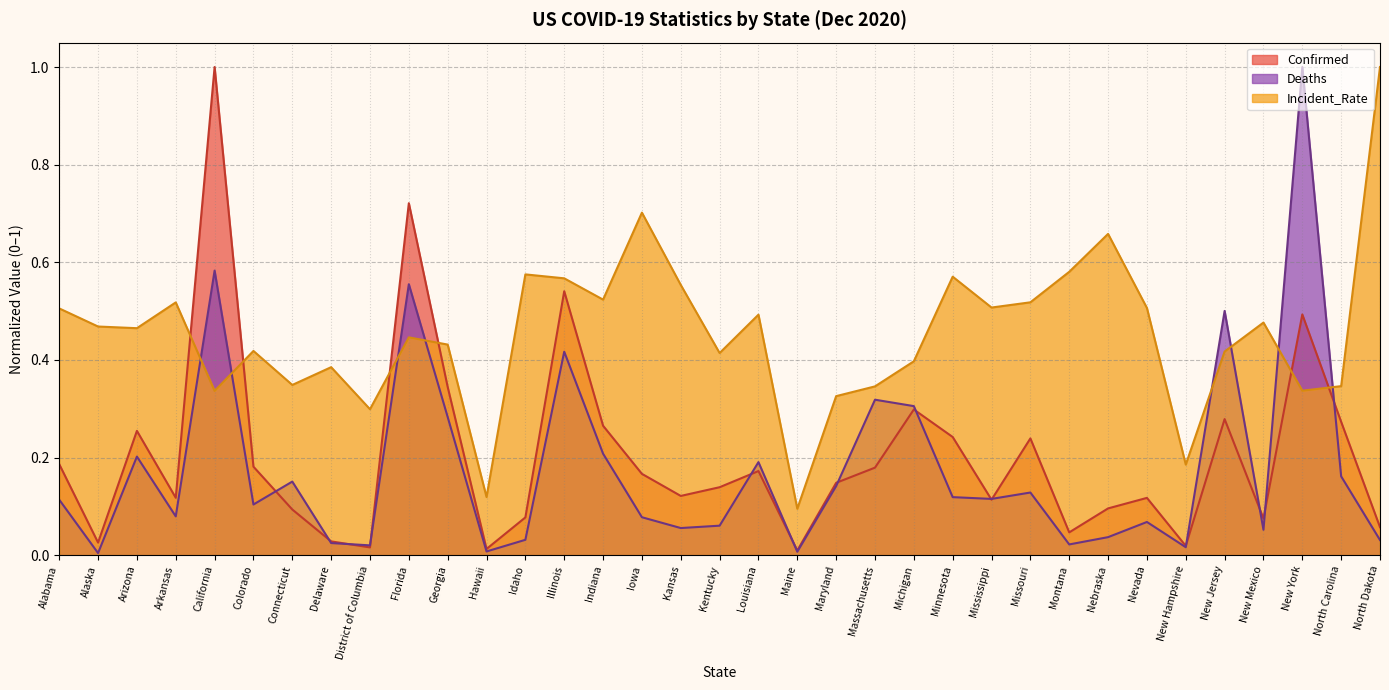

The Incident_Rate series shows 0.2 at District of Columbia. True or false?

False